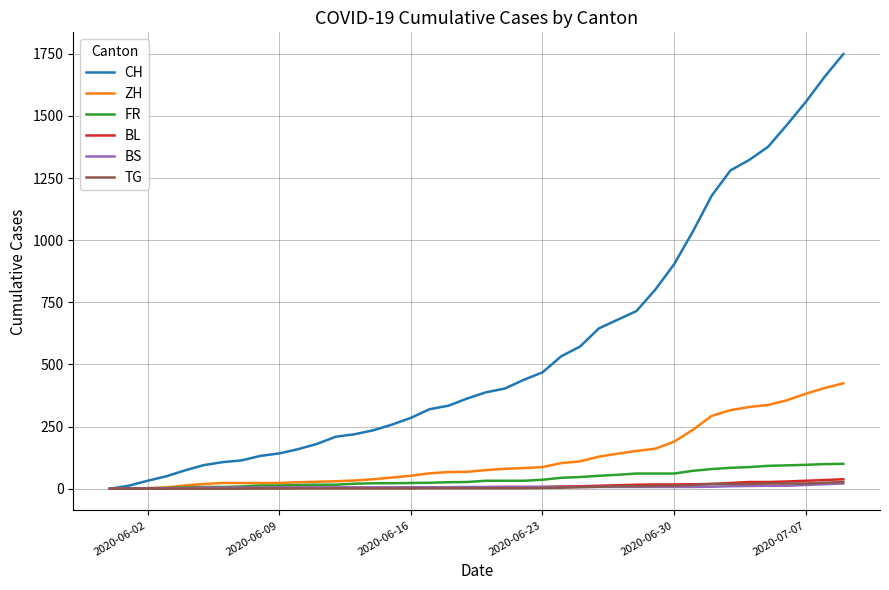

What is the difference between the second highest and second lowest values in the BS series?

18